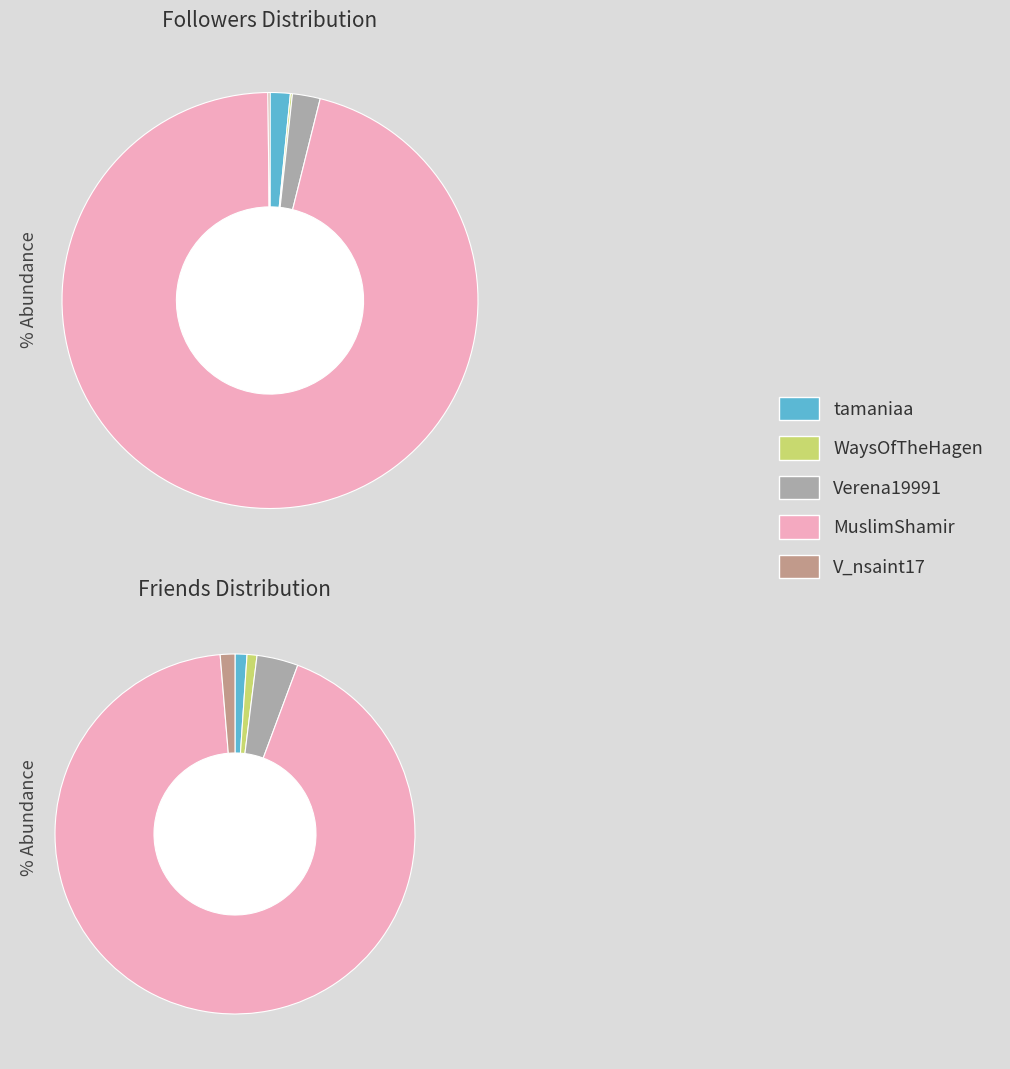

The V_nsaint17 slice represents 1% of the pie. True or false?

True